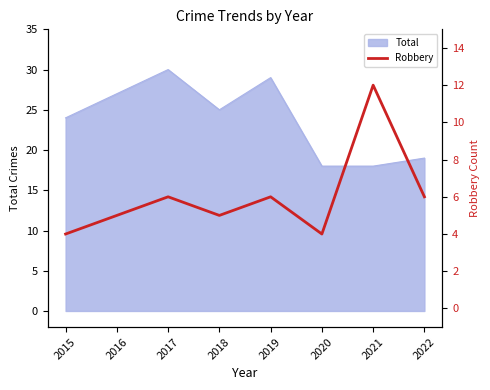

Count the values in the range 5 to 6.

5